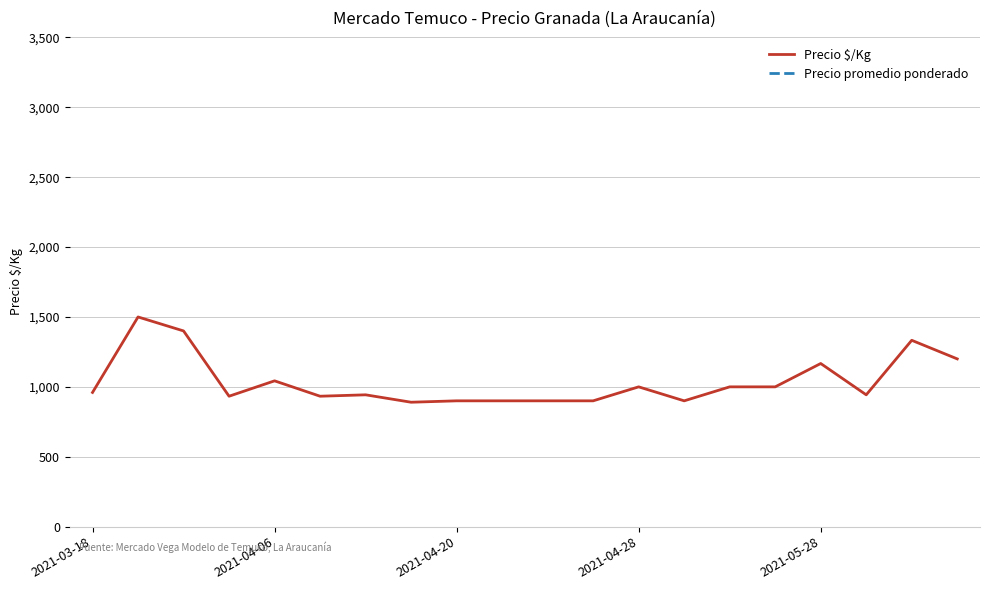

The value of Precio $/Kg at 2021-03-18 is 960. True or false?

True